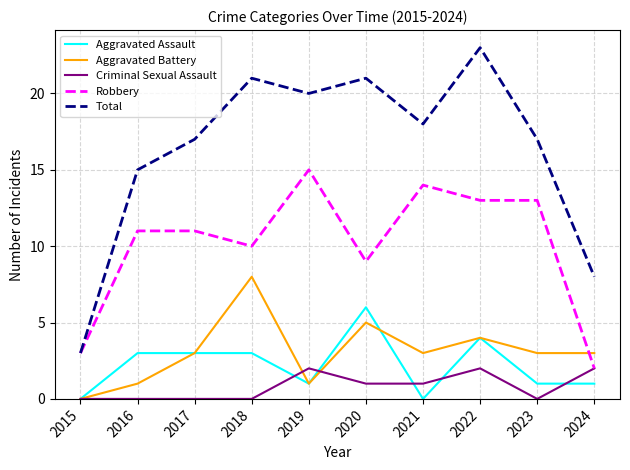

The value of Criminal Sexual Assault at 2018 is 0. True or false?

True